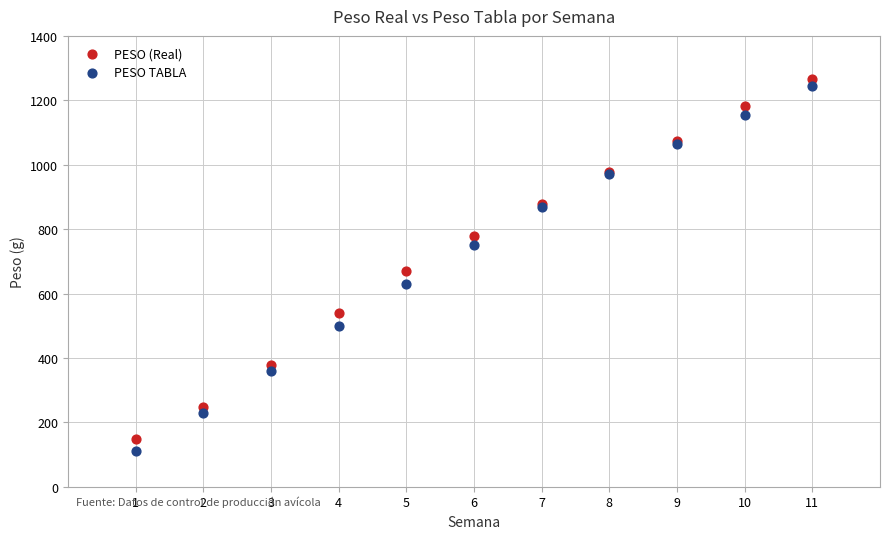

What is the X range (max minus min) for the scatter plot?

10.0